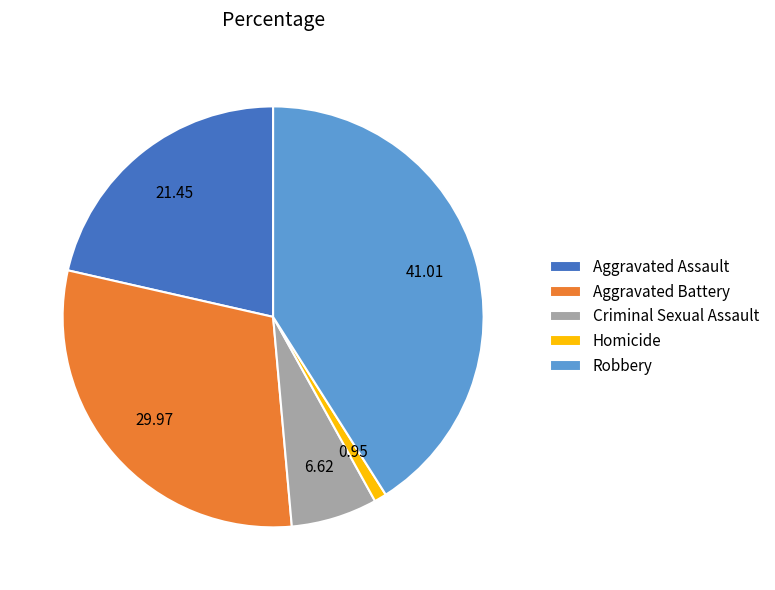

Is the sum of Aggravated Battery and Robbery greater than half?

Yes